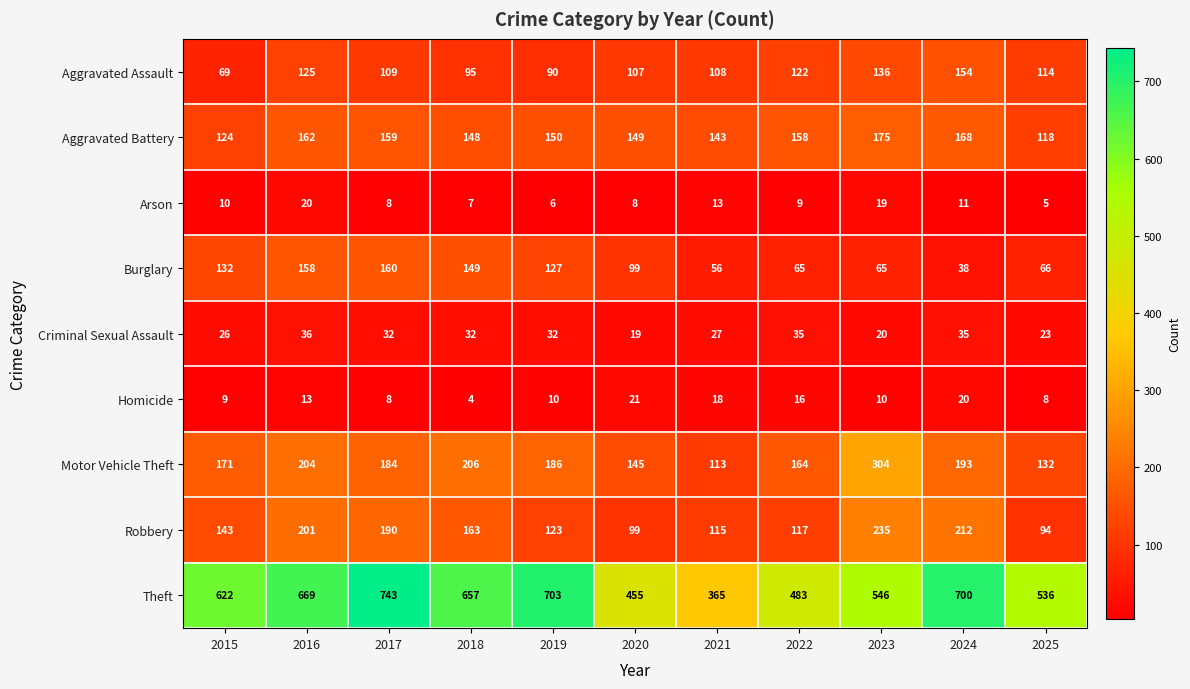

At how many categories does at least one series exceed 80?

11